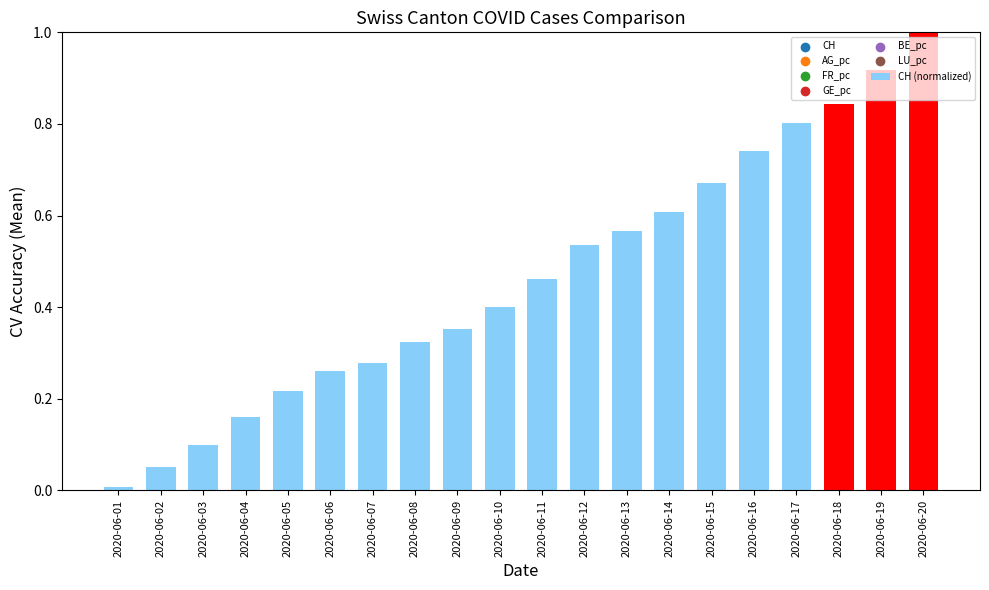

Between 2020-06-19 and 2020-06-16, which is larger?

2020-06-19